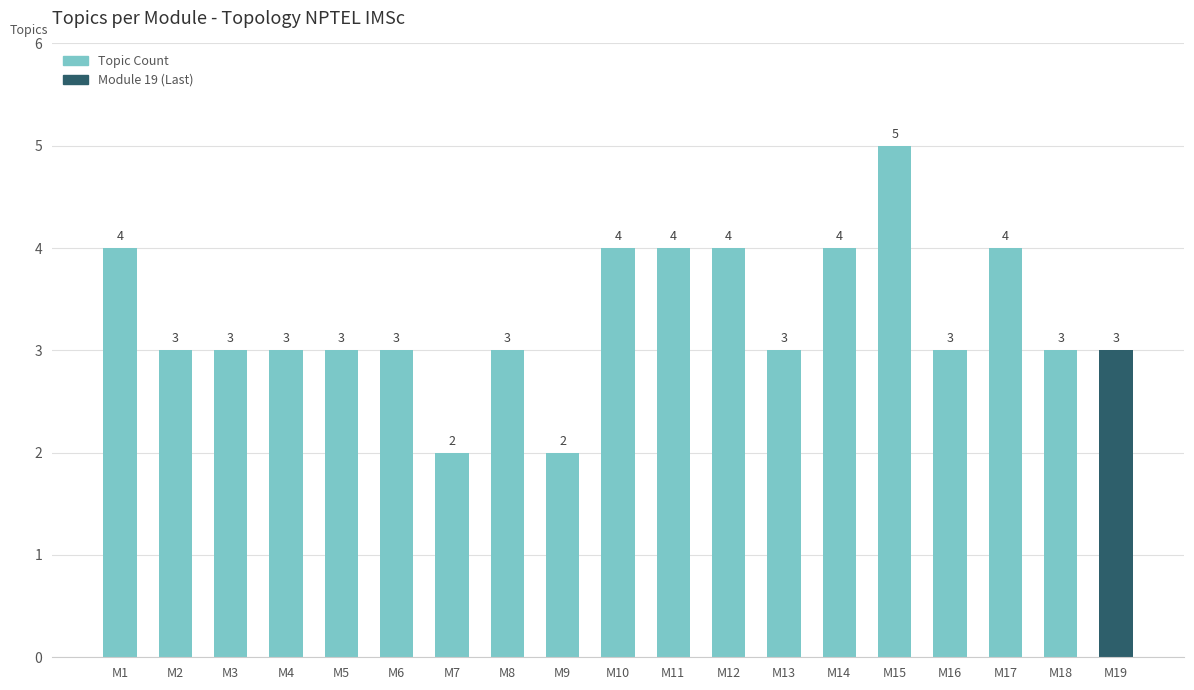

Read the value at M13.

3